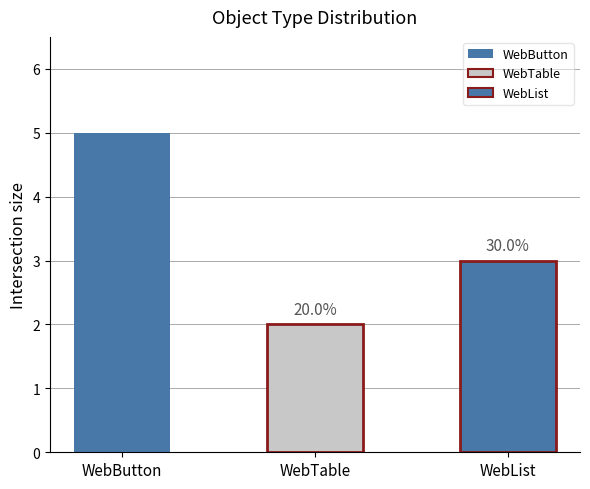

Are the bars horizontal?

No